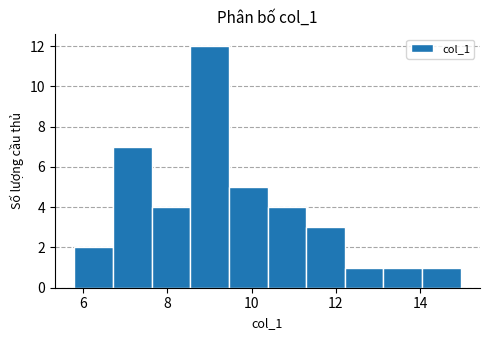

Reading left to right, list every bar in this chart as the range it spans on the x-axis followed by its height. Neither the bar edges nor the heights are printed on the chart, so give them approximately, as read against the axes.

5.8 to 6.8: 2
6.8 to 7.6: 7
7.6 to 8.6: 4
8.6 to 9.4: 12
9.4 to 10.4: 5
10.4 to 11.2: 4
11.2 to 12.2: 3
12.2 to 13.2: 1
13.2 to 14.0: 1
14.0 to 15.0: 1